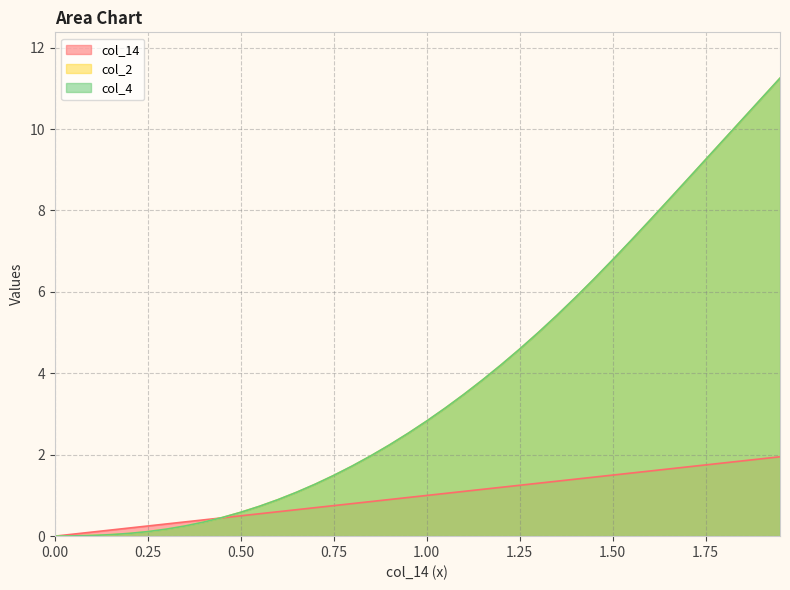

How many lines are shown in the chart?

3